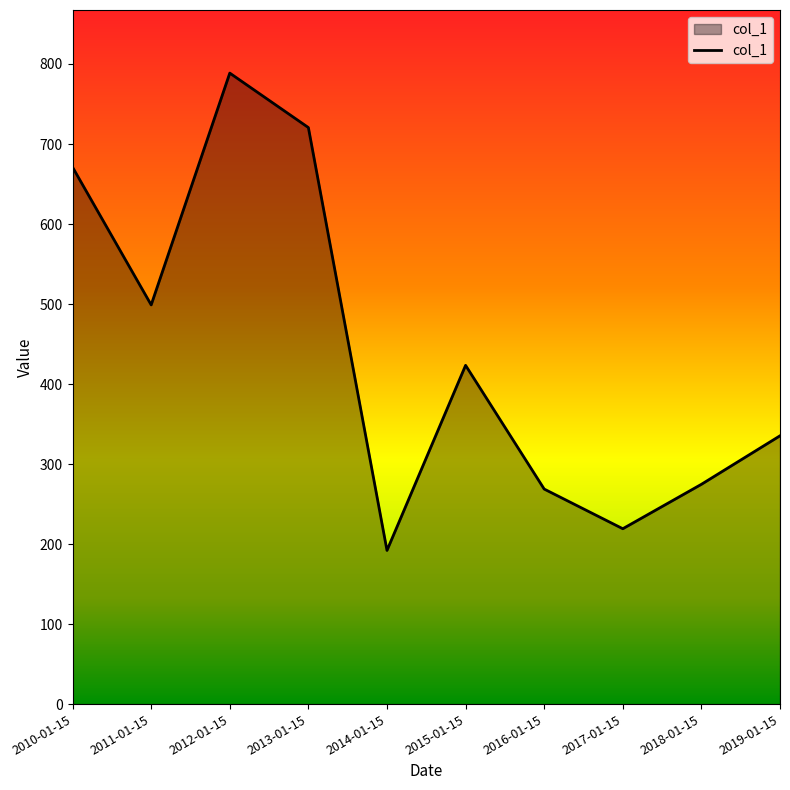

Reading right to left, transcribe all the data shown in this chart.

335.3	274.7	219.2	268.7	423.4	192.1	720.5	788.6	498.9	671.0